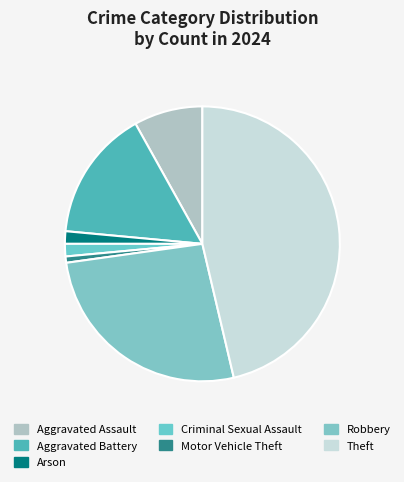

Does Motor Vehicle Theft represent more than half of the total?

No